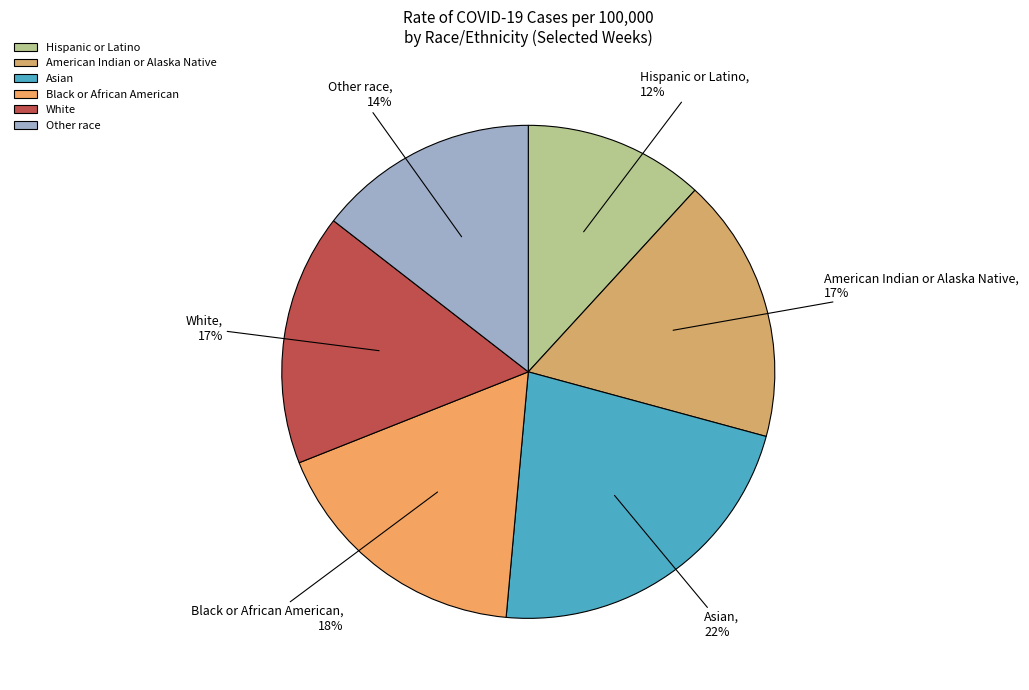

Is there any slice that represents more than half of the pie?

No